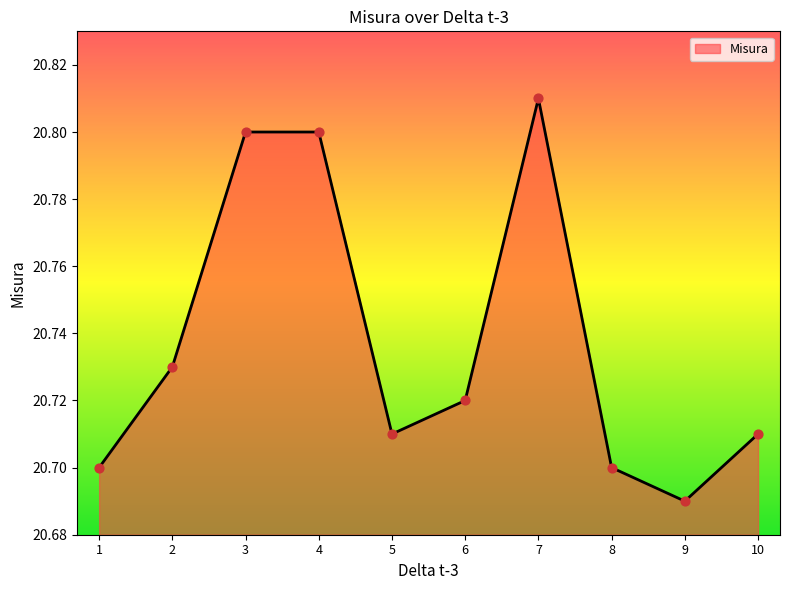

Which has a higher value, 7 or 3?

7